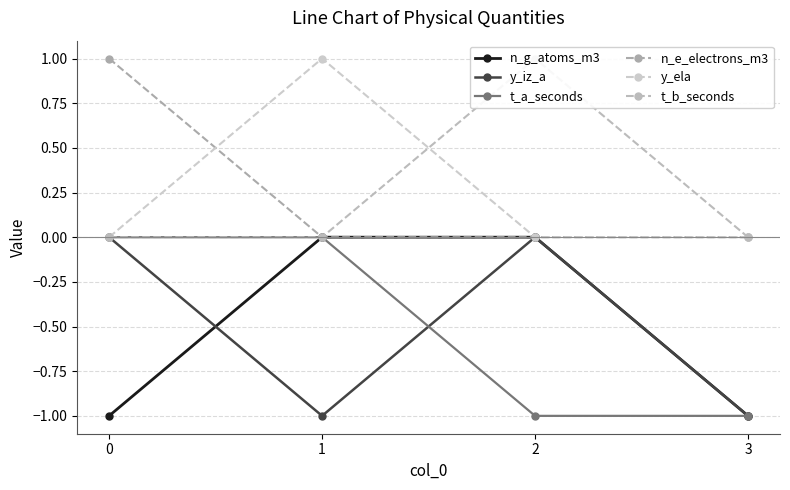

Between 3 and 2, which is larger?

2